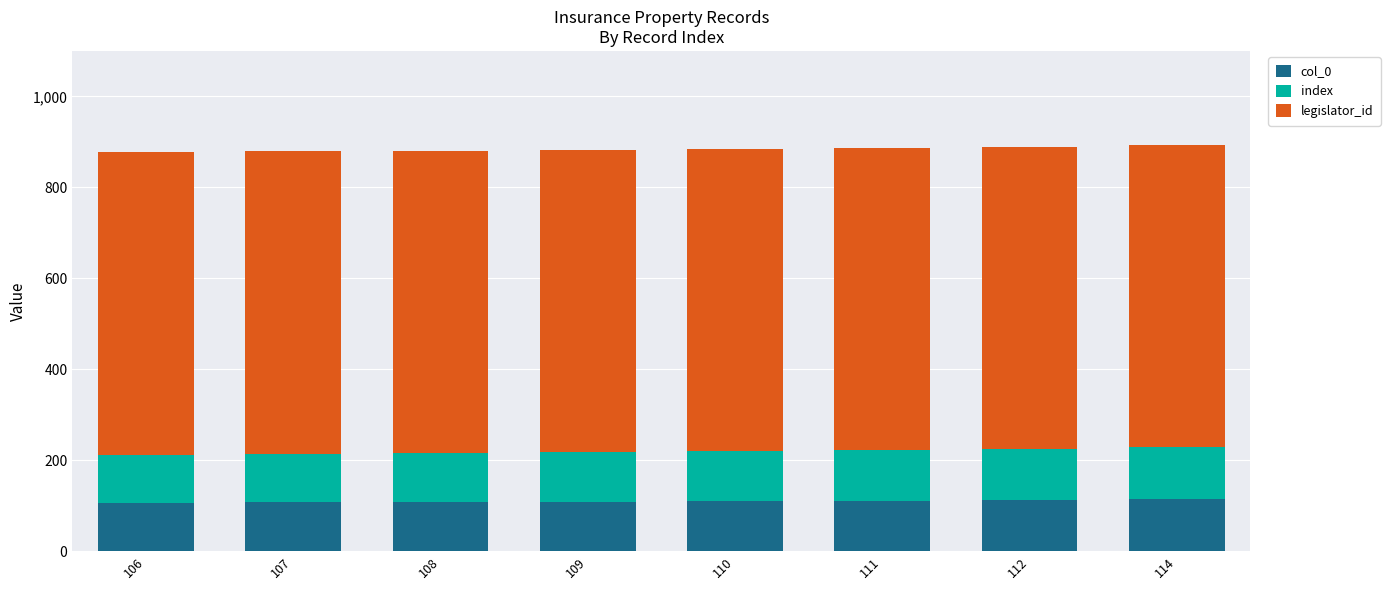

Is it true that col_0 equals 36 at 112?

False